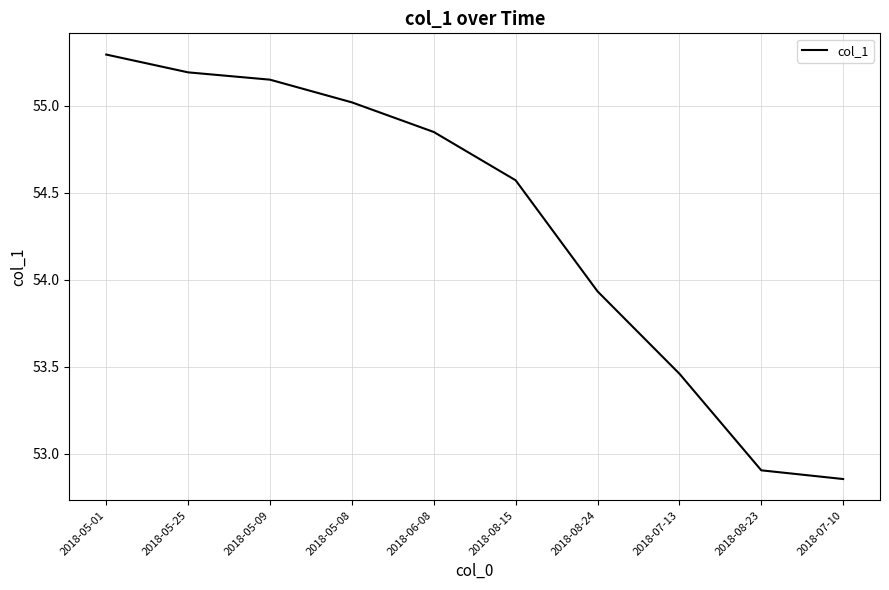

What is the average value?

54.3